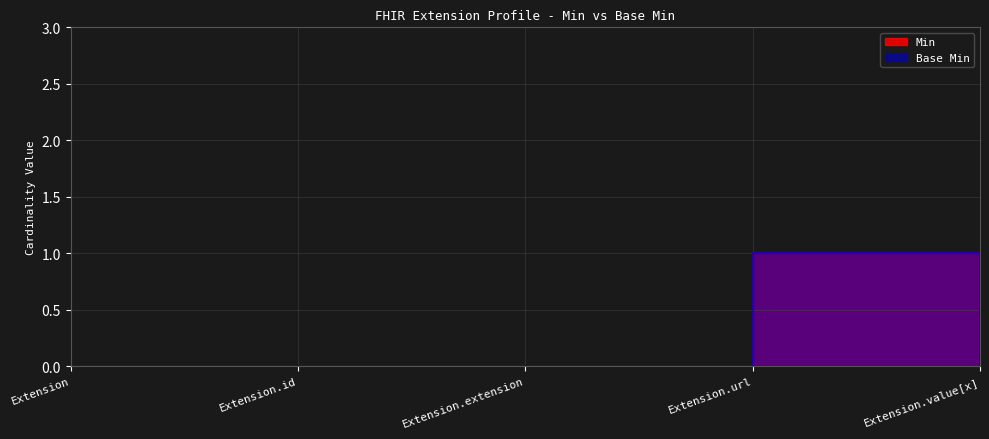

How many lines are shown in the chart?

2